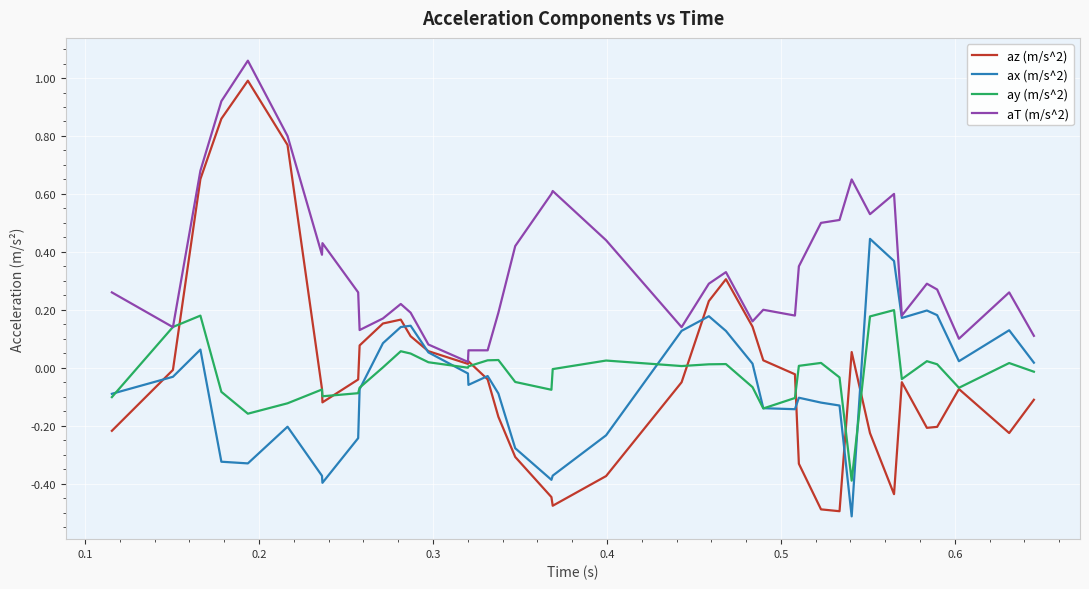

Which series has the largest total across all categories?

aT (m/s^2)